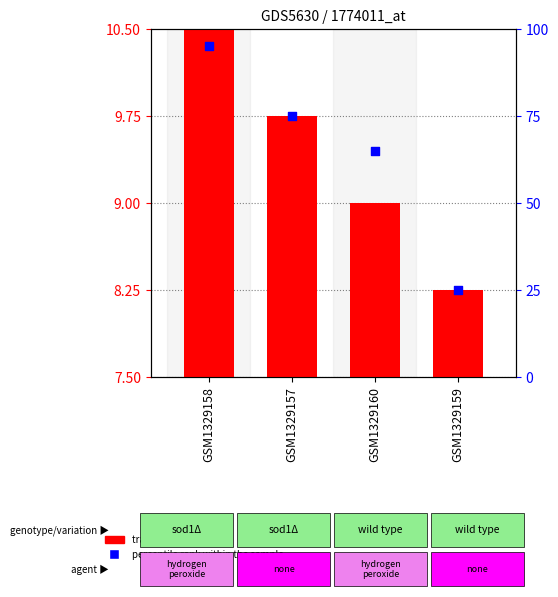

At which category is the sum across all series the highest?

GSM1329158